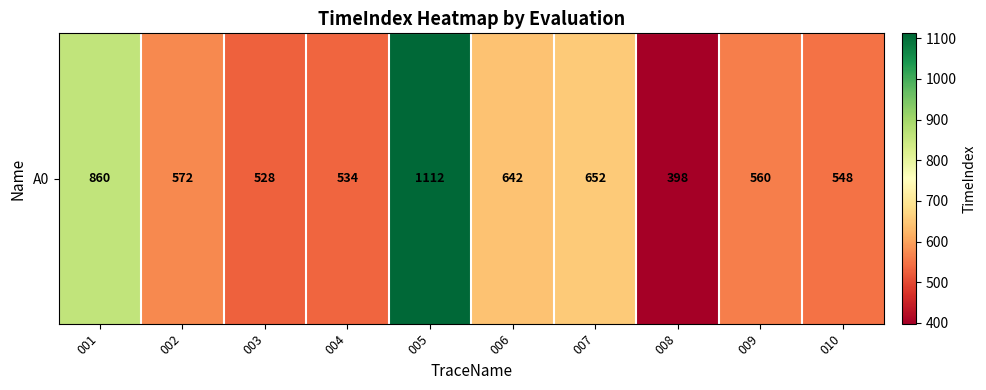

What is the change in value from 004 to 005?

+578